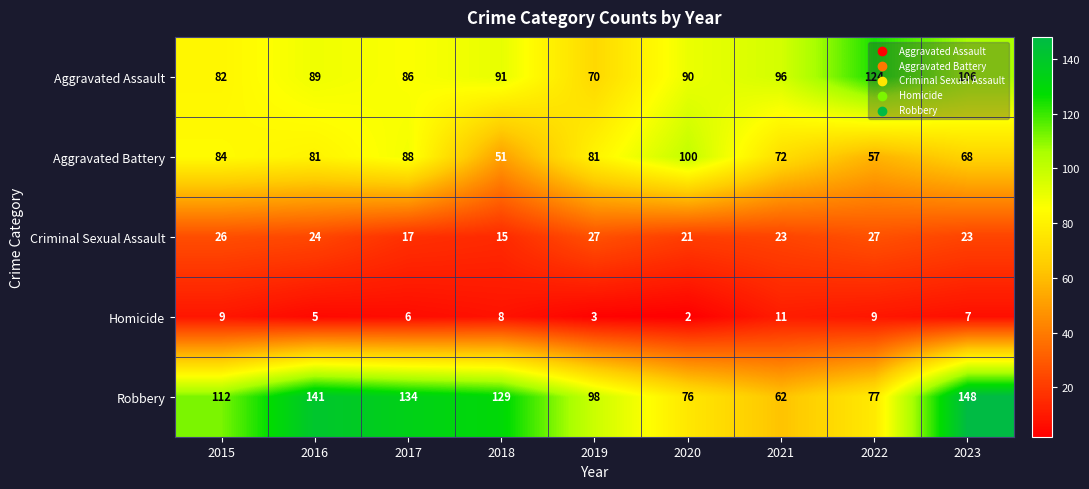

Which series has the largest total across all categories?

Robbery